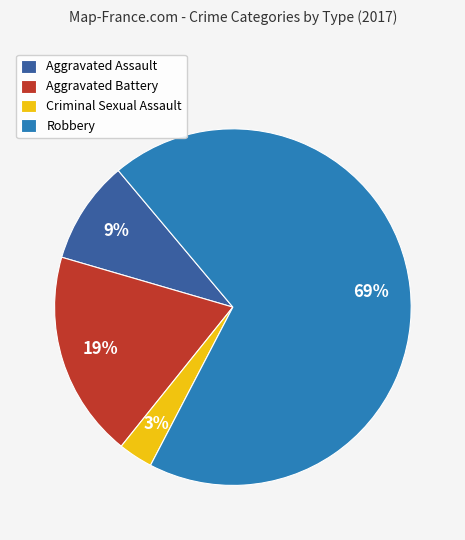

Which category has the smallest portion of the pie?

Criminal Sexual Assault